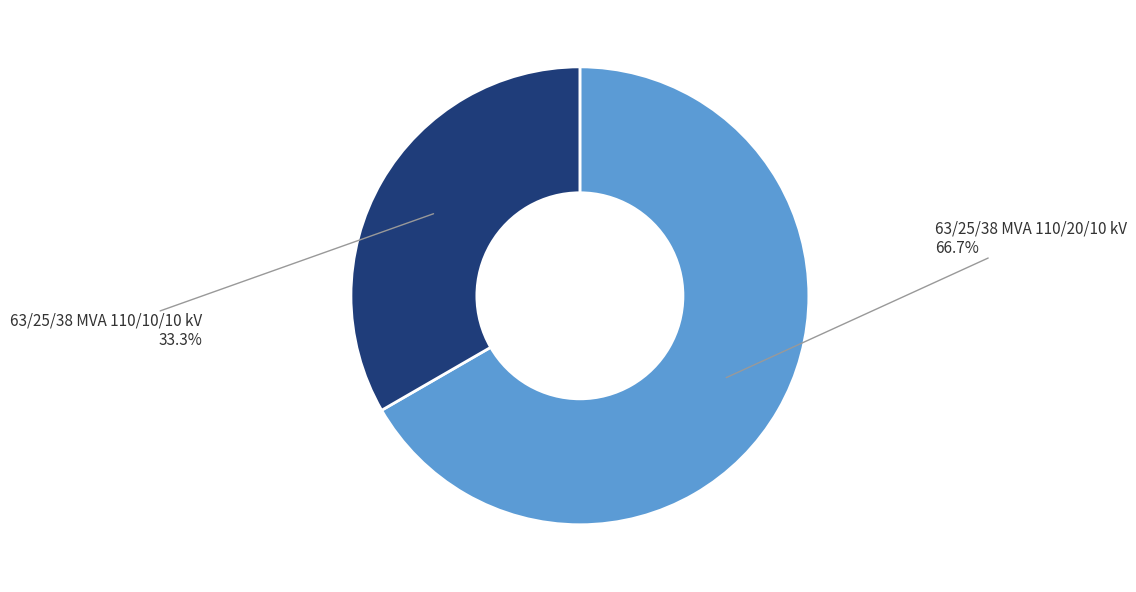

To the nearest percent, what is the combined percentage of 63/25/38 MVA 110/20/10 kV and 63/25/38 MVA 110/10/10 kV?

100%